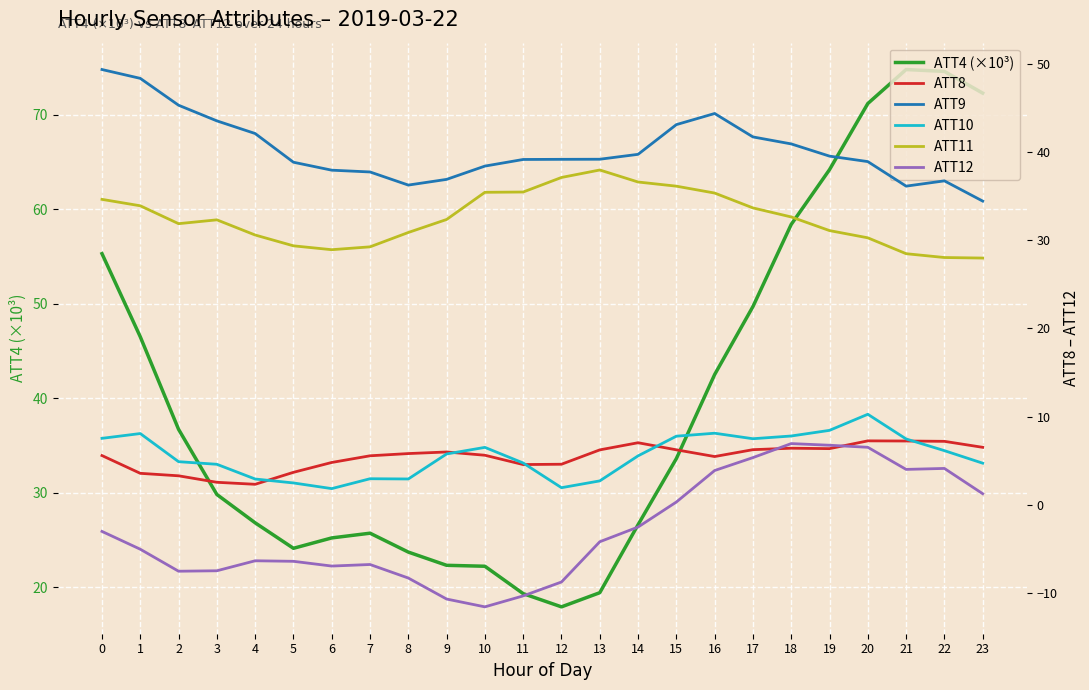

What are all the series names shown in the legend?

ATT4 (×10³), ATT8, ATT9, ATT10, ATT11, ATT12